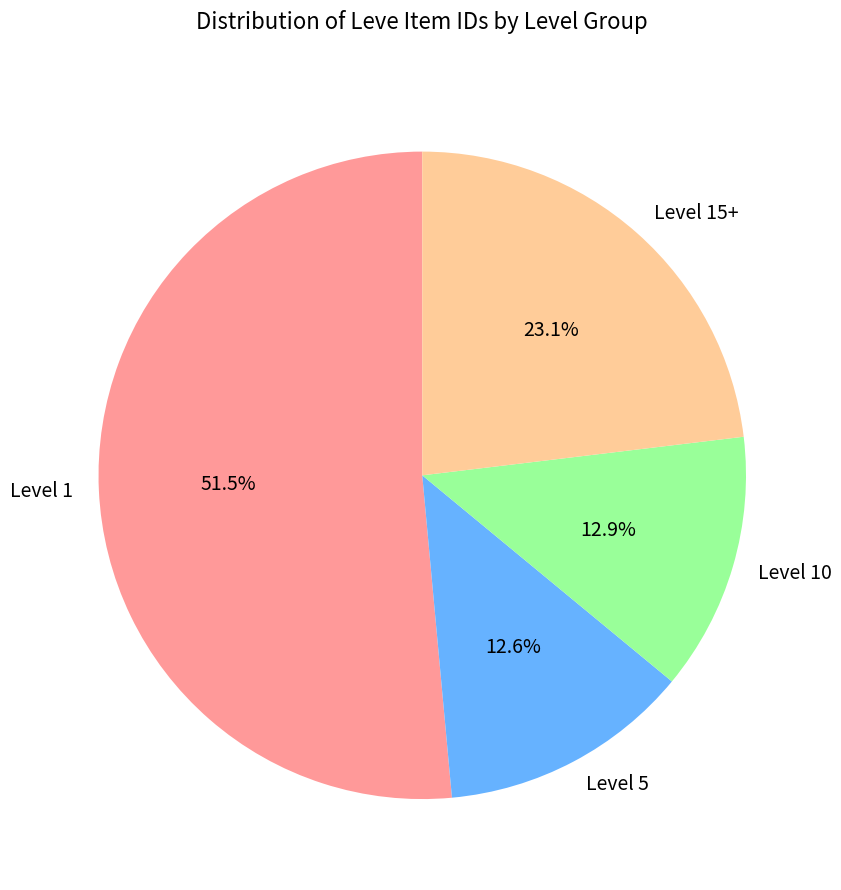

Combined, do Level 5 and Level 15+ account for over 50%?

No